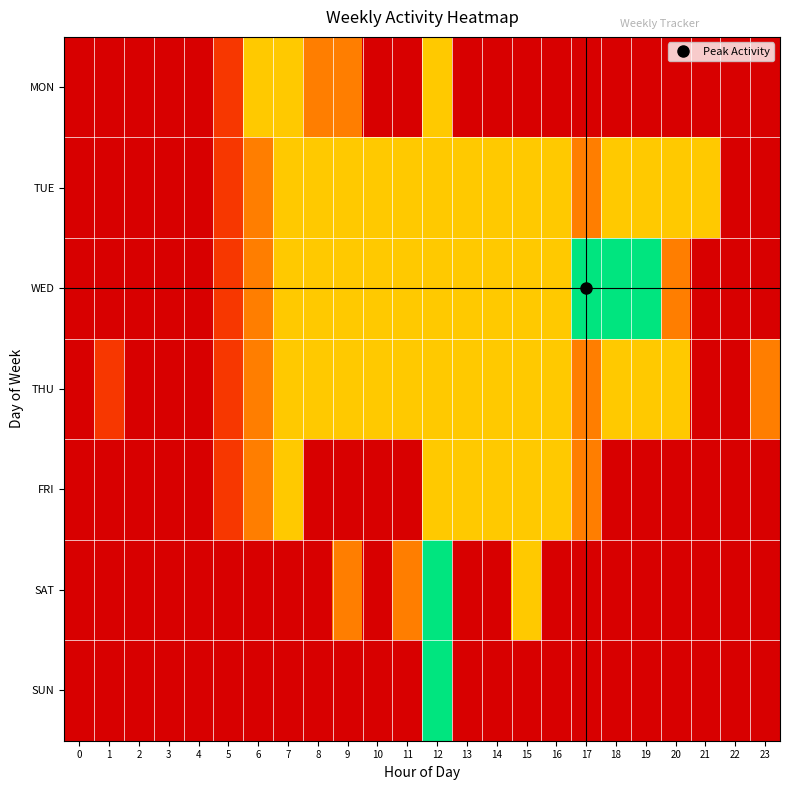

Reading left to right, what are all the values shown in this chart?

MON: 0=0	1=0	2=0	3=0	4=0	5=1	6=3	7=3	8=2	9=2	10=0	11=0	12=3	13=0	14=0	15=0	16=0	17=0	18=0	19=0	20=0	21=0	22=0	23=0
TUE: 0=0	1=0	2=0	3=0	4=0	5=1	6=2	7=3	8=3	9=3	10=3	11=3	12=3	13=3	14=3	15=3	16=3	17=2	18=3	19=3	20=3	21=3	22=0	23=0
WED: 0=0	1=0	2=0	3=0	4=0	5=1	6=2	7=3	8=3	9=3	10=3	11=3	12=3	13=3	14=3	15=3	16=3	17=5	18=5	19=5	20=2	21=0	22=0	23=0
THU: 0=0	1=1	2=0	3=0	4=0	5=1	6=2	7=3	8=3	9=3	10=3	11=3	12=3	13=3	14=3	15=3	16=3	17=2	18=3	19=3	20=3	21=0	22=0	23=2
FRI: 0=0	1=0	2=0	3=0	4=0	5=1	6=2	7=3	8=0	9=0	10=0	11=0	12=3	13=3	14=3	15=3	16=3	17=2	18=0	19=0	20=0	21=0	22=0	23=0
SAT: 0=0	1=0	2=0	3=0	4=0	5=0	6=0	7=0	8=0	9=2	10=0	11=2	12=5	13=0	14=0	15=3	16=0	17=0	18=0	19=0	20=0	21=0	22=0	23=0
SUN: 0=0	1=0	2=0	3=0	4=0	5=0	6=0	7=0	8=0	9=0	10=0	11=0	12=5	13=0	14=0	15=0	16=0	17=0	18=0	19=0	20=0	21=0	22=0	23=0